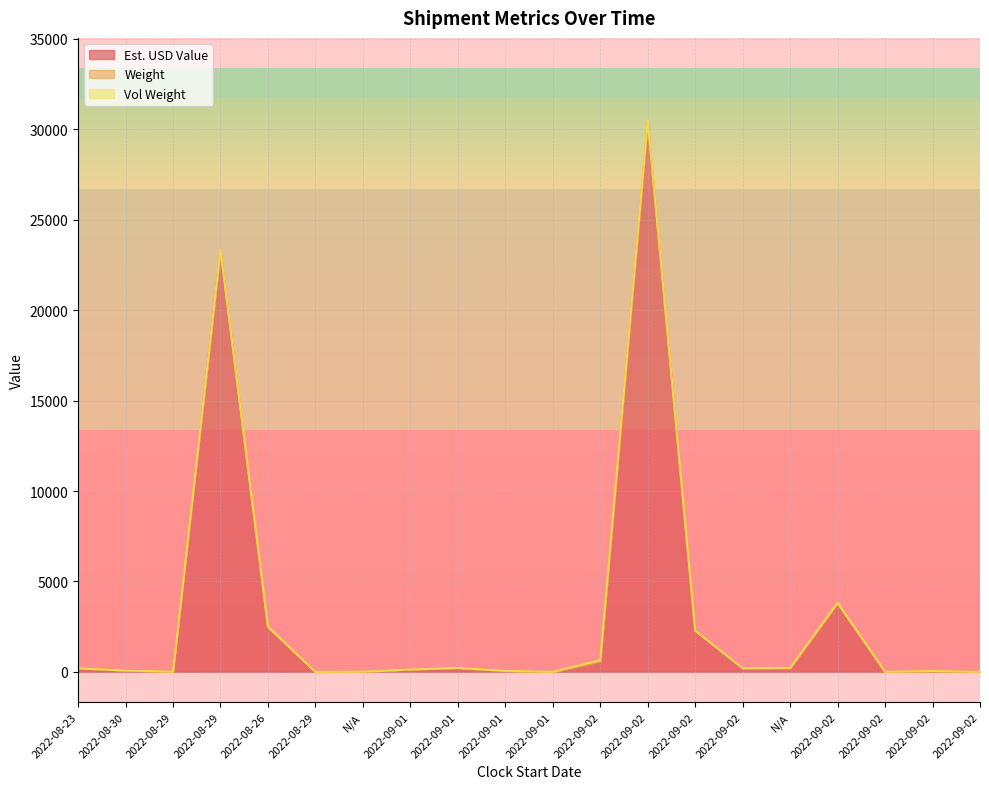

Which series ends up on top after the final intersection of Vol Weight and Weight?

Vol Weight